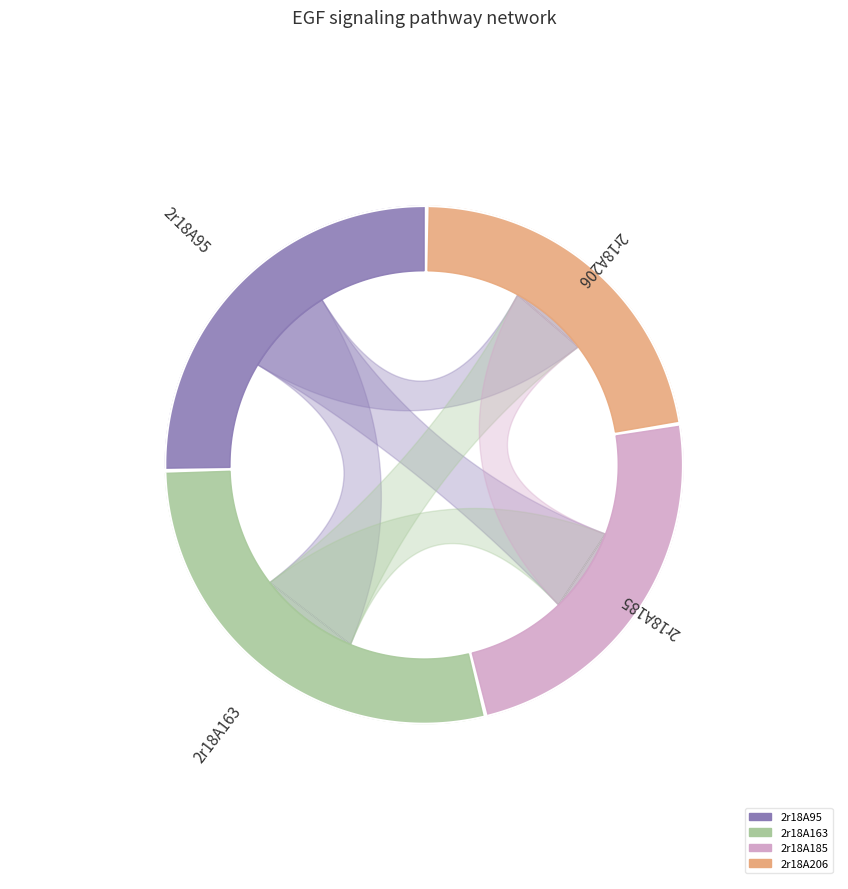

Combined, what portion of the pie is 2r18A206 and 2r18A95?

47.8%